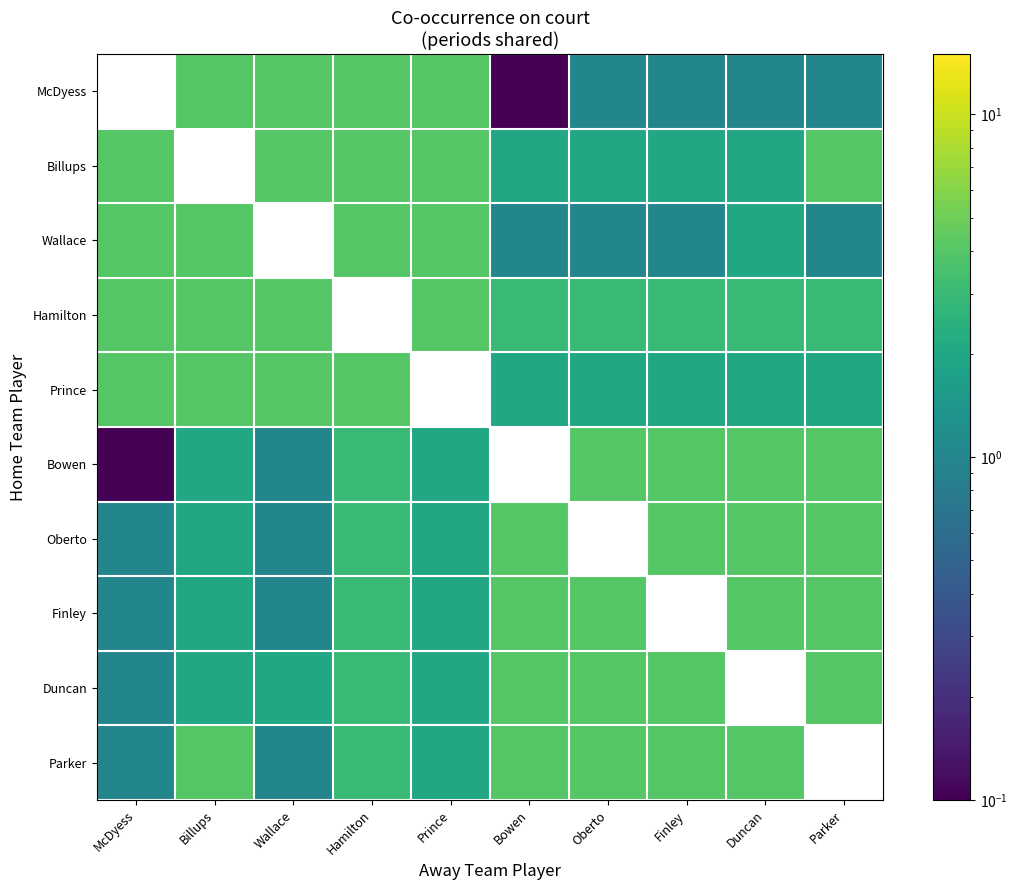

The Finley series shows 1.3 at Duncan. True or false?

False